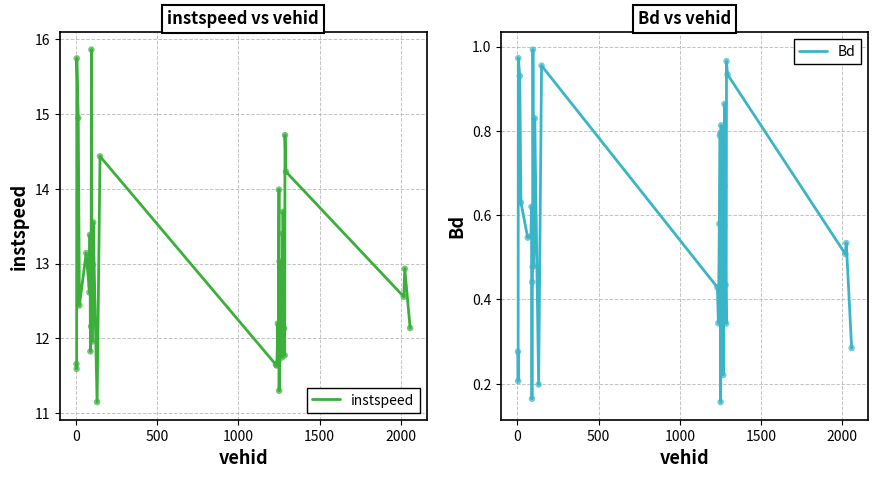

Which series reaches the maximum Y coordinate?

instspeed